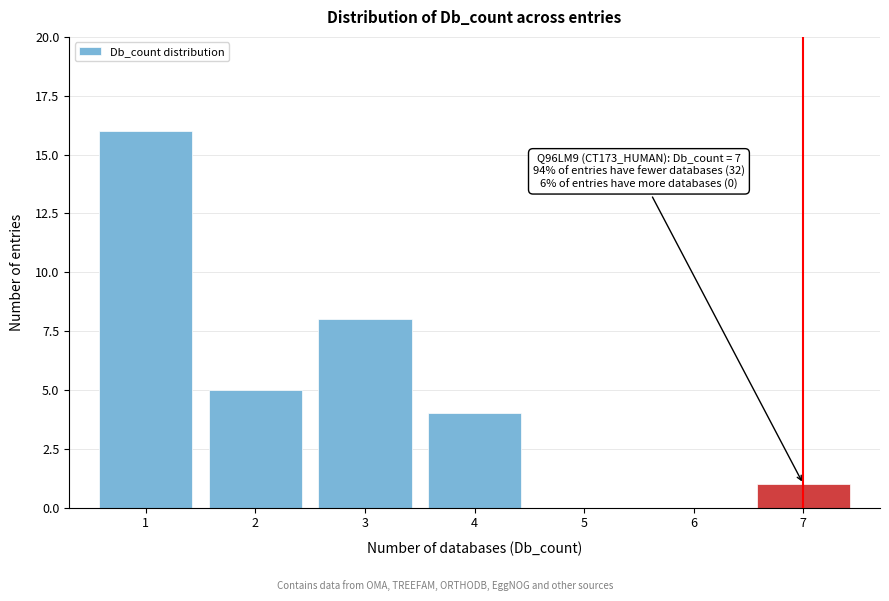

Reading left to right, list all the values displayed in this chart.

1=16	2=5	3=8	4=4	5=0	6=0	7=1